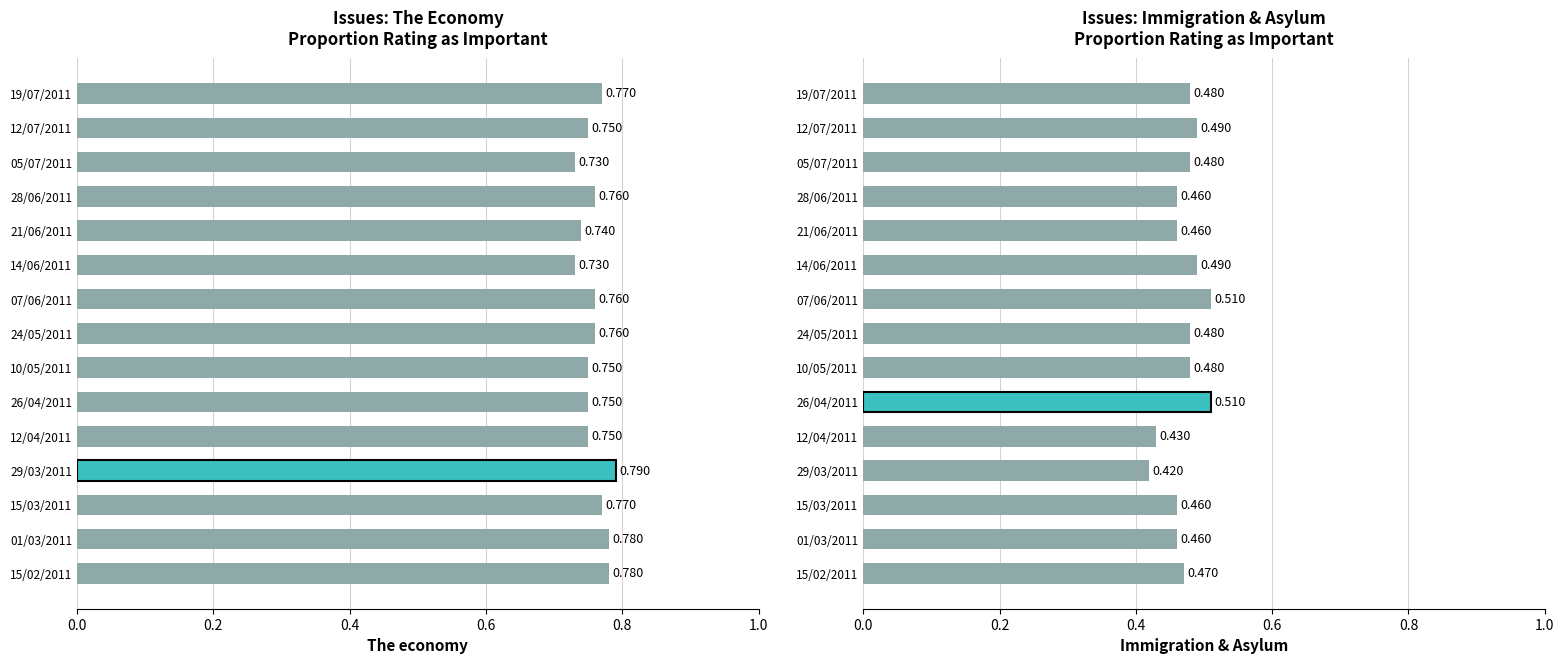

What is the minimum value shown in the chart?

0.4